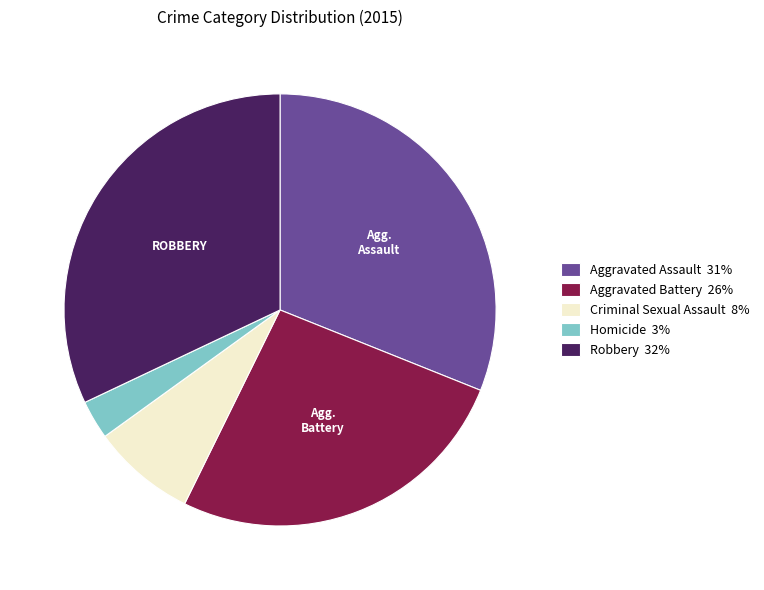

What is the smallest slice in the pie chart?

Homicide